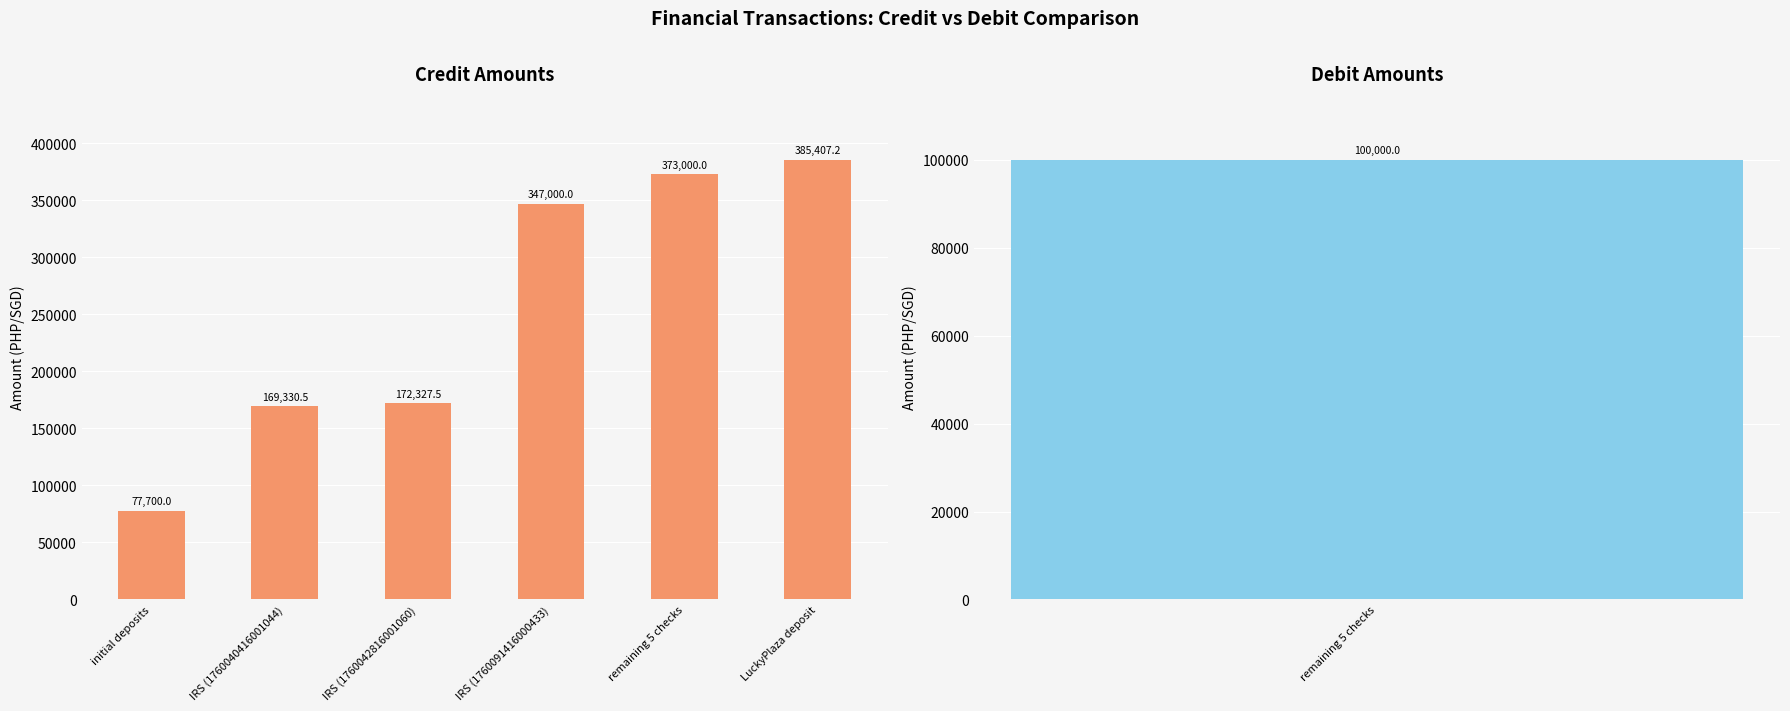

Which label corresponds to the largest value in the chart?

LuckyPlaza deposit